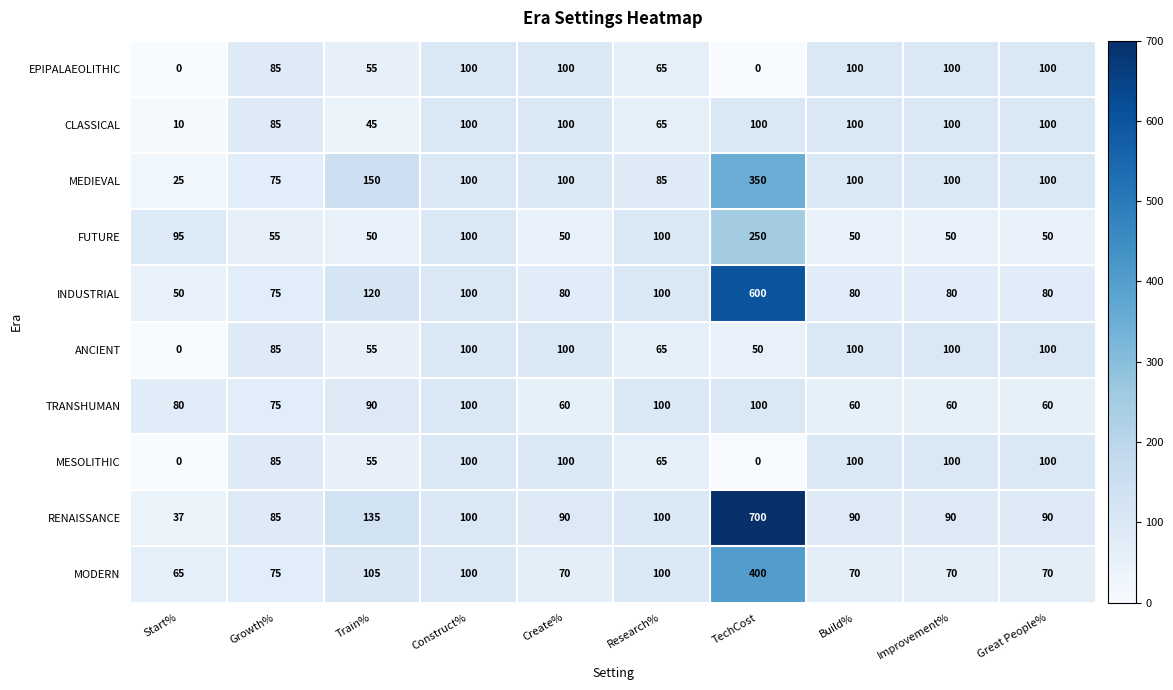

At which label is TRANSHUMAN closest to 80?

Start%